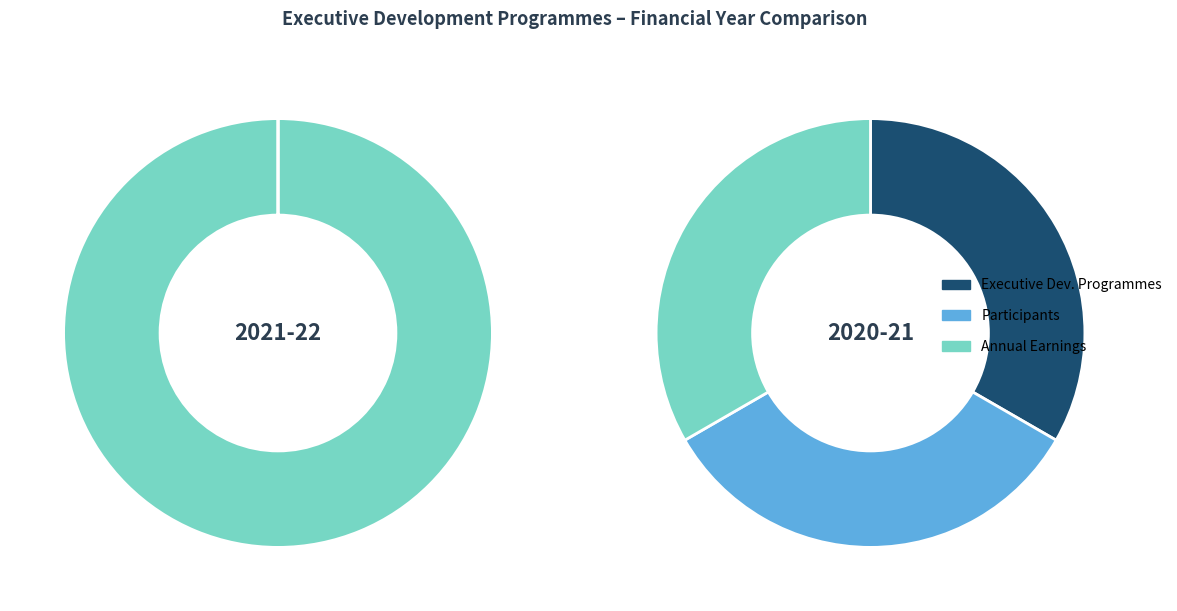

Which category has the biggest portion of the pie?

2021-22